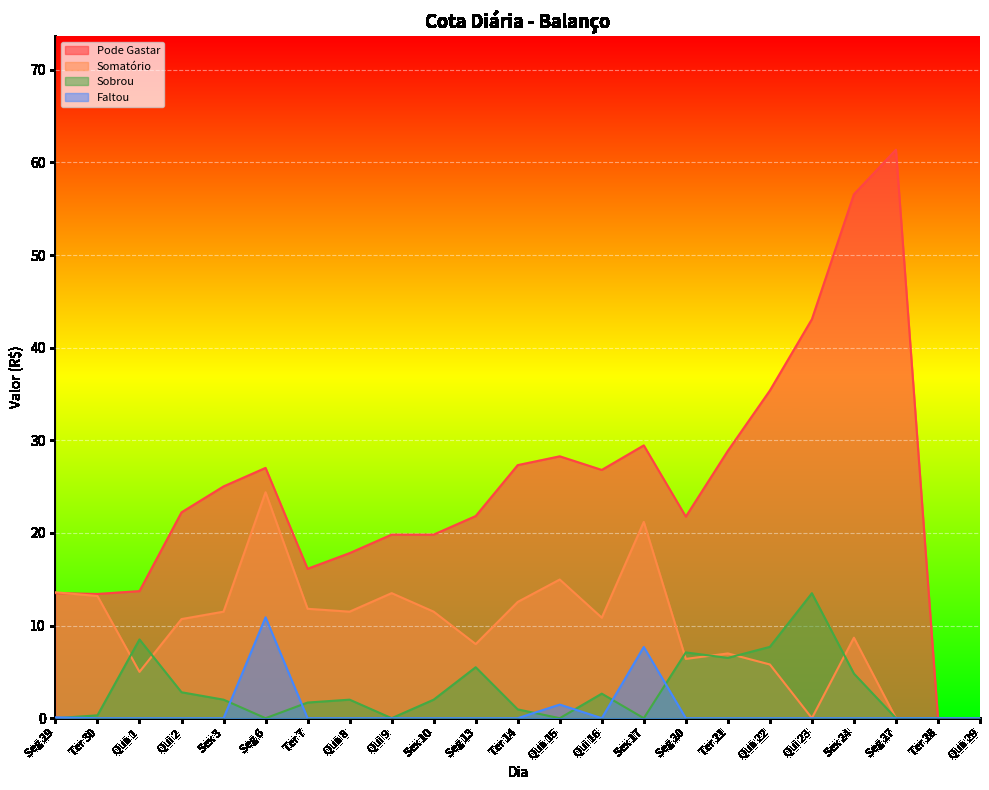

Which series has the largest total across all categories?

Pode Gastar